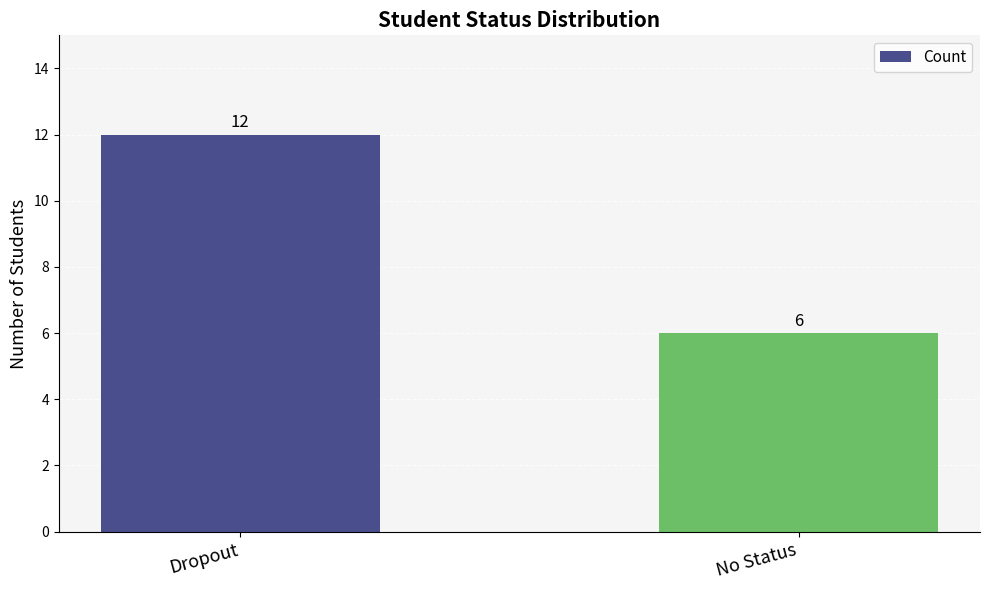

What is the ratio of the value at Dropout to the value at No Status?

2.0